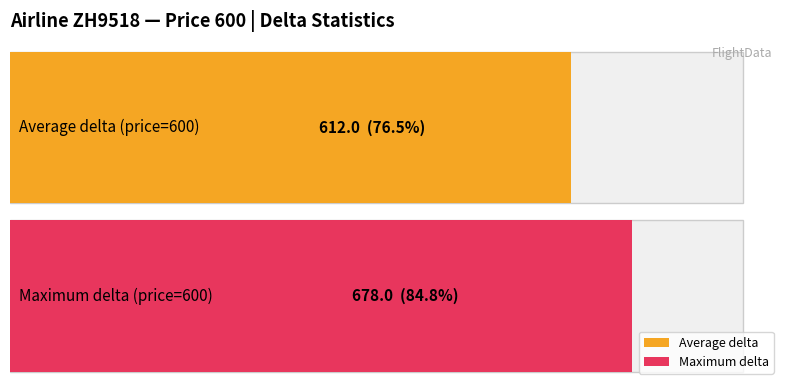

The Maximum utilization series shows 315 at delta. True or false?

False